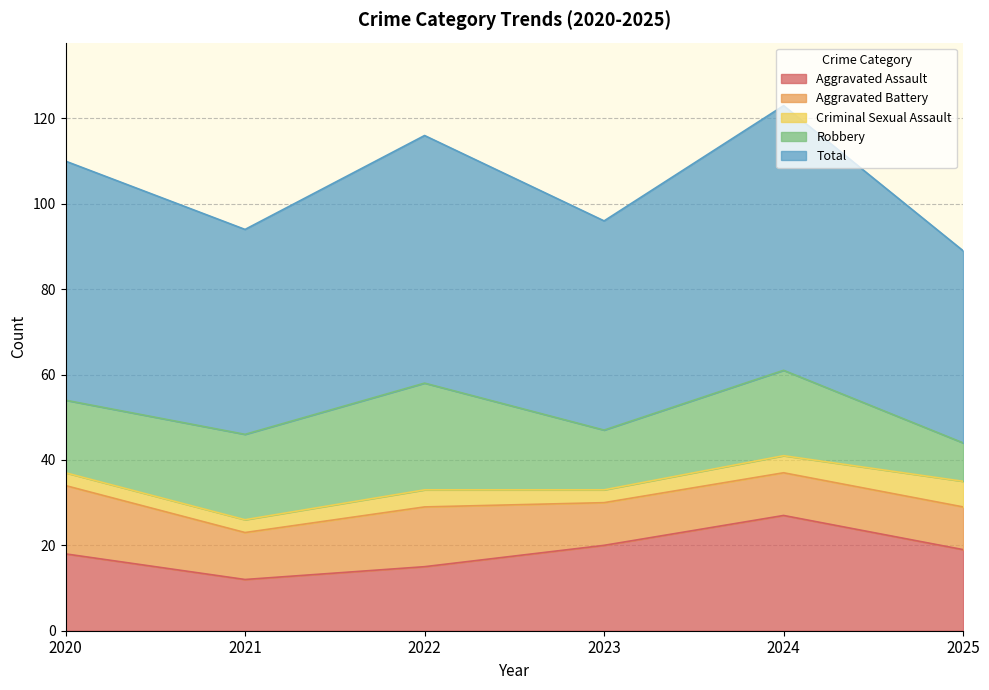

Rank the series by their maximum value, from lowest to highest.

Criminal Sexual Assault, Aggravated Battery, Robbery, Aggravated Assault, Total